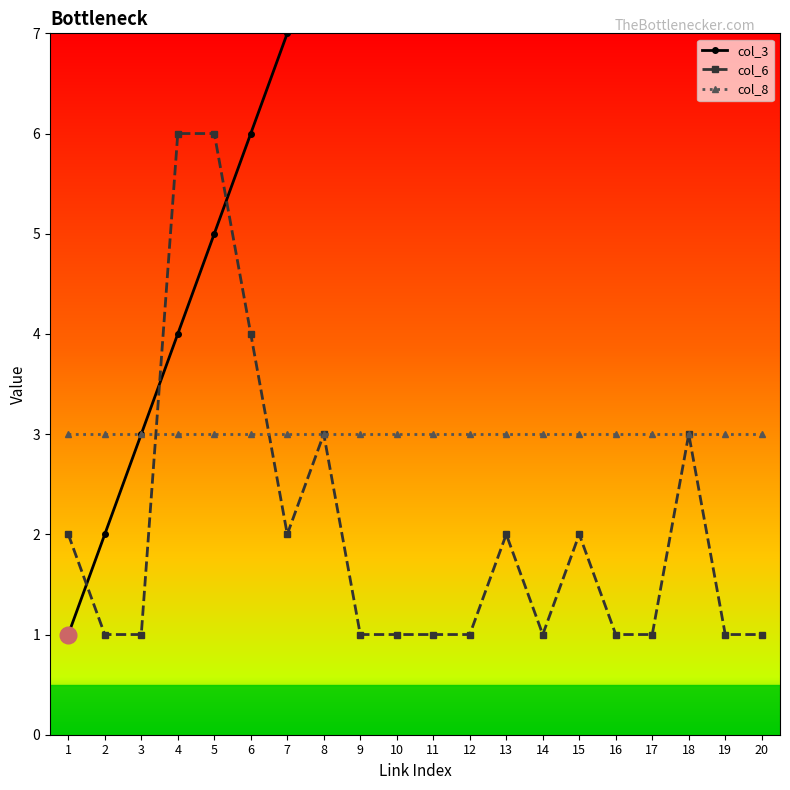

True or false: col_8 has more than 2 points higher than both neighbors.

False